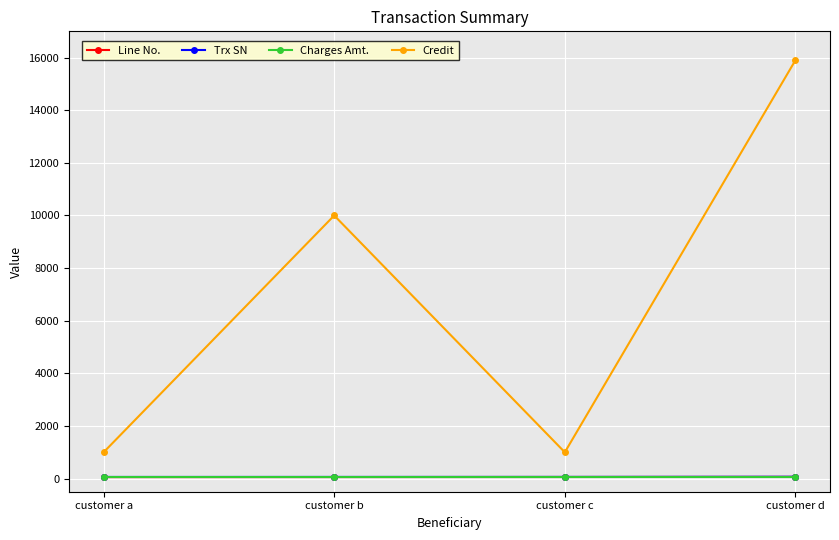

The Credit series shows 10000 at customer b. True or false?

True